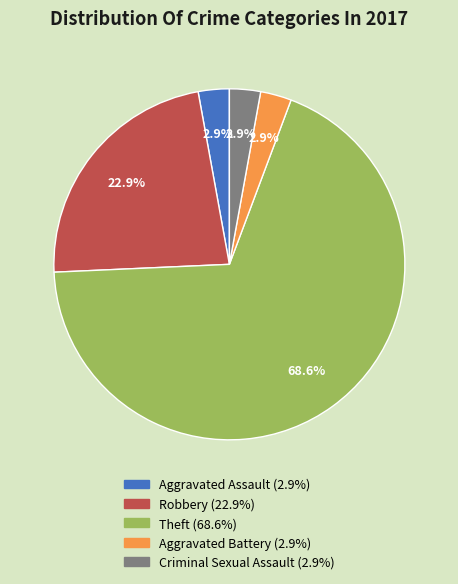

Which category has the biggest portion of the pie?

Theft